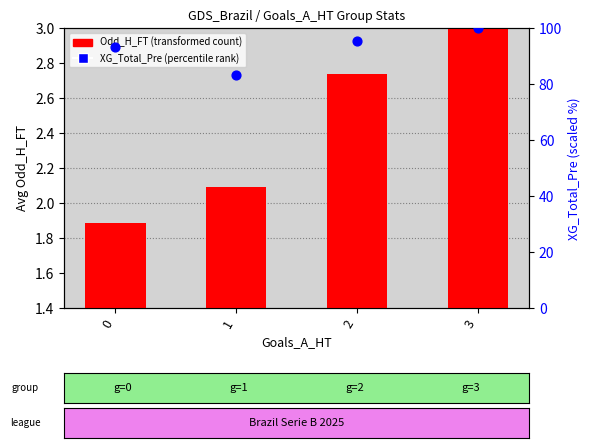

What are all the series names shown in the legend?

Odd_H_FT (transformed count), XG_Total_Pre (percentile rank)